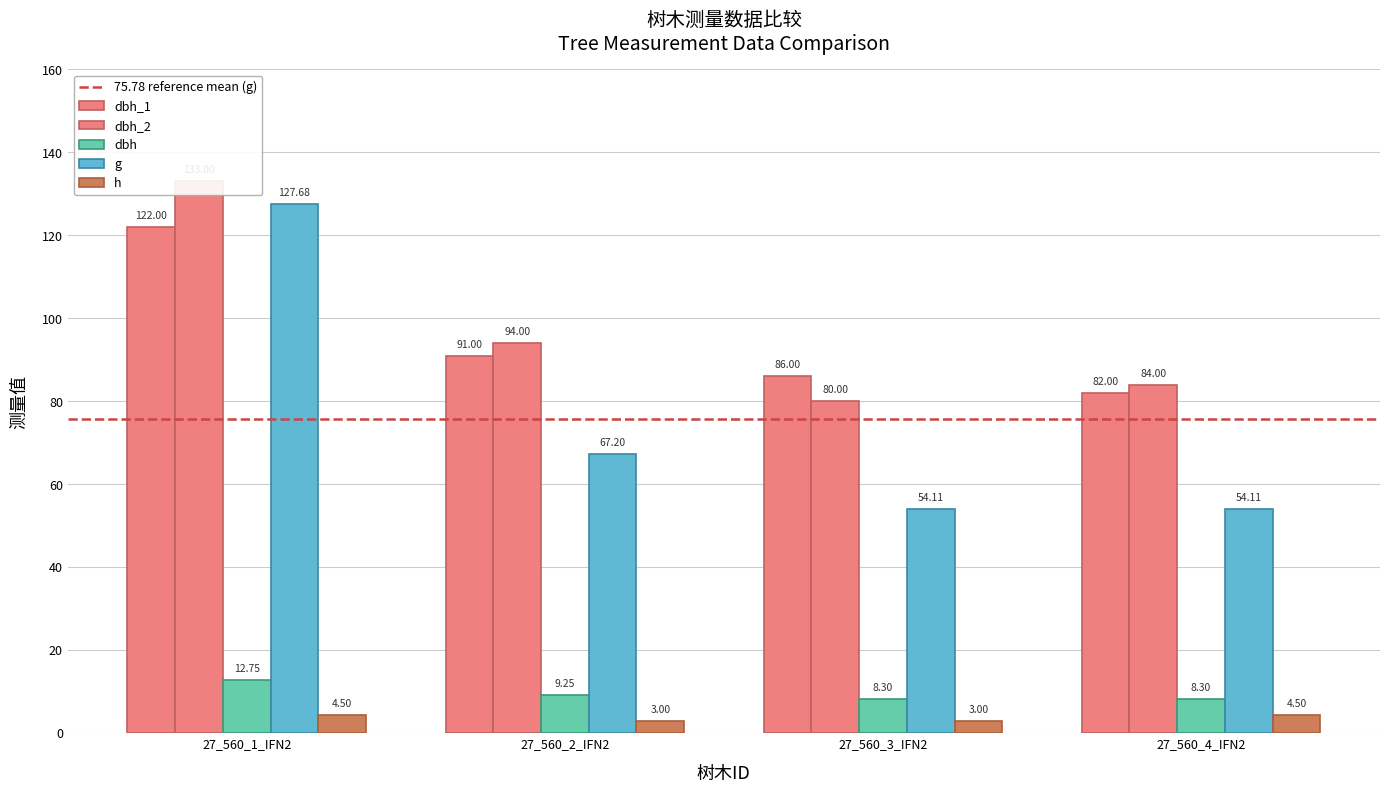

What is the value of the g bar at the 4th from the left?

54.1